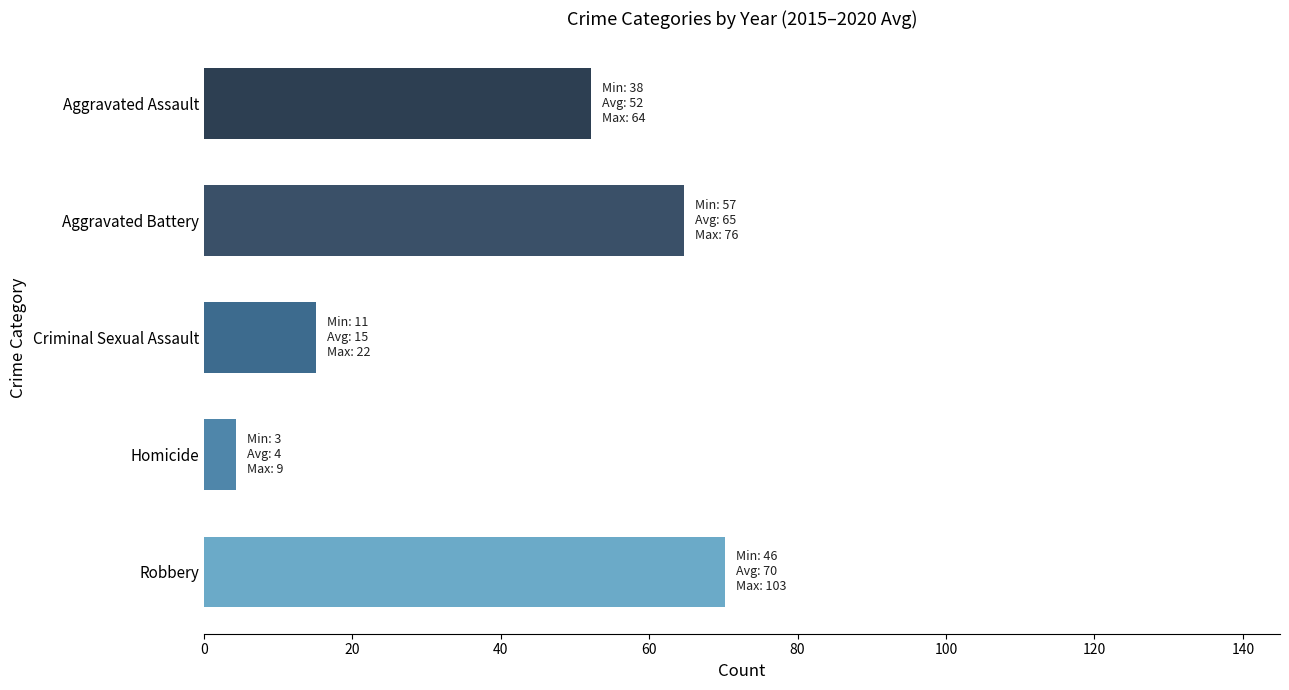

Reading top to bottom, list all the values displayed in this chart.

52.2	64.7	15.2	4.3	70.2